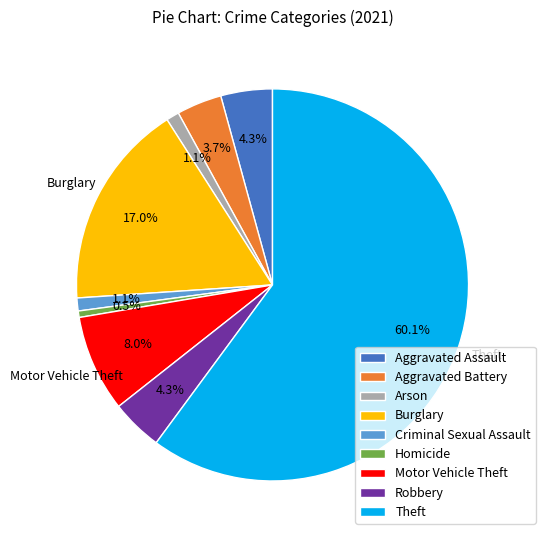

The Burglary slice represents 17% of the pie. True or false?

True